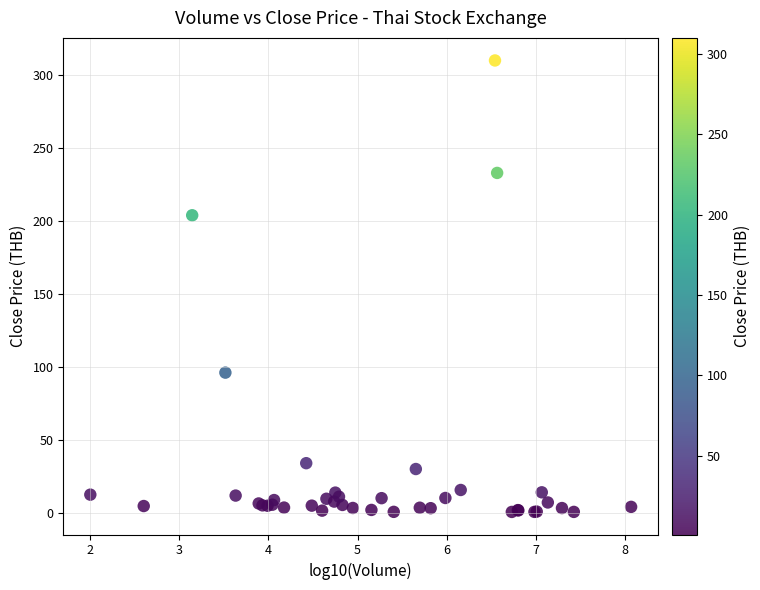

What Y value in the scatter plot is closest to 155?

204.0